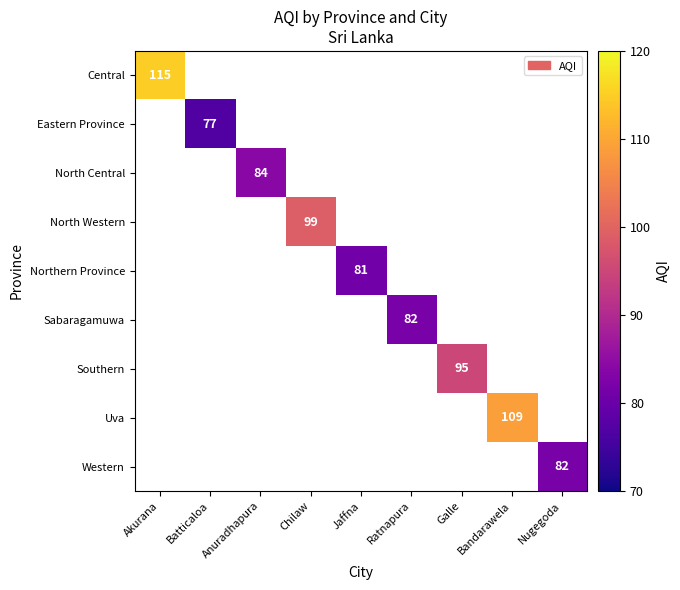

Is it true that Southern equals 95 at Galle?

True